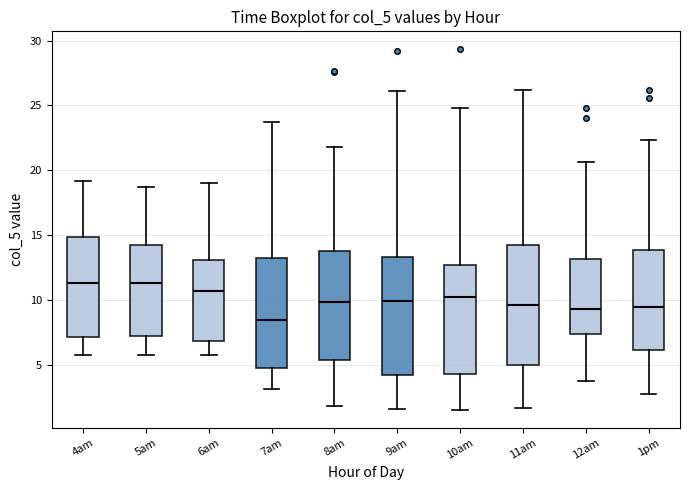

Where does the lower whisker of the box for 7am end on the y-axis? The values are not printed on the chart, so give them approximately, as read against the axis.

3.0